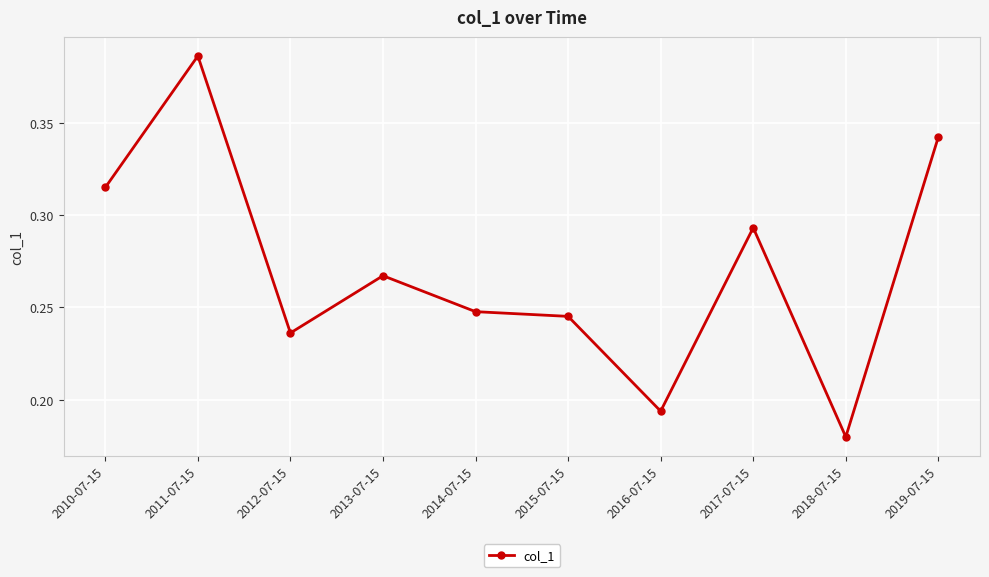

What is the sum of the values at 2013-07-15 and 2019-07-15?

0.6